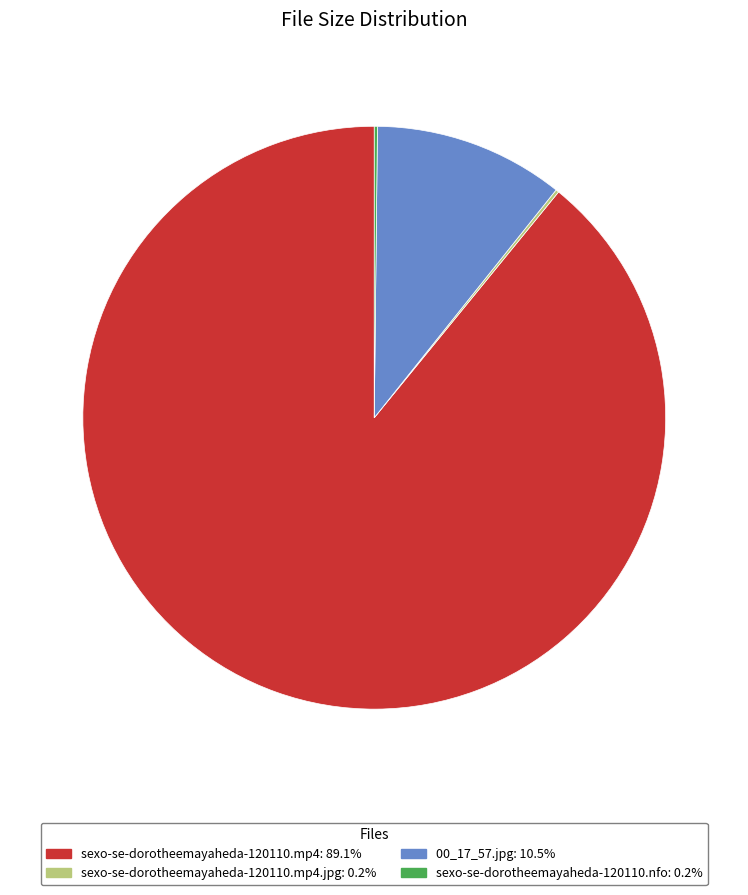

Is there a majority slice in this chart?

Yes